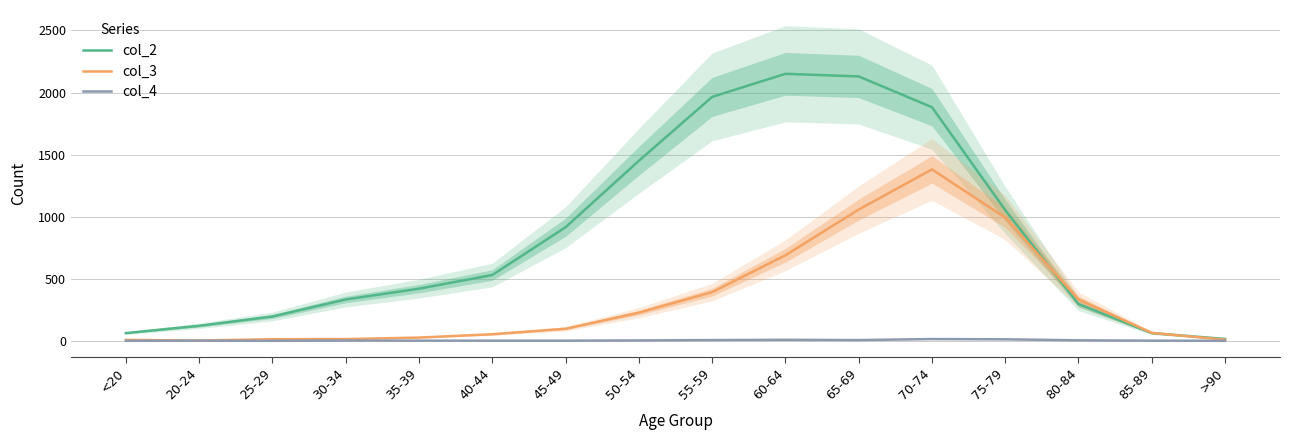

List the labels in order of col_2 value, smallest first.

>90, <20, 85-89, 20-24, 25-29, 80-84, 30-34, 35-39, 40-44, 45-49, 75-79, 50-54, 70-74, 55-59, 65-69, 60-64